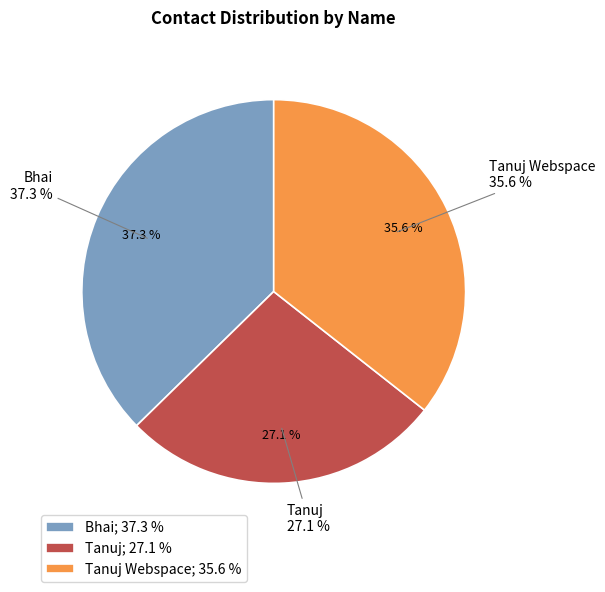

What is the largest slice in the pie chart?

Bhai